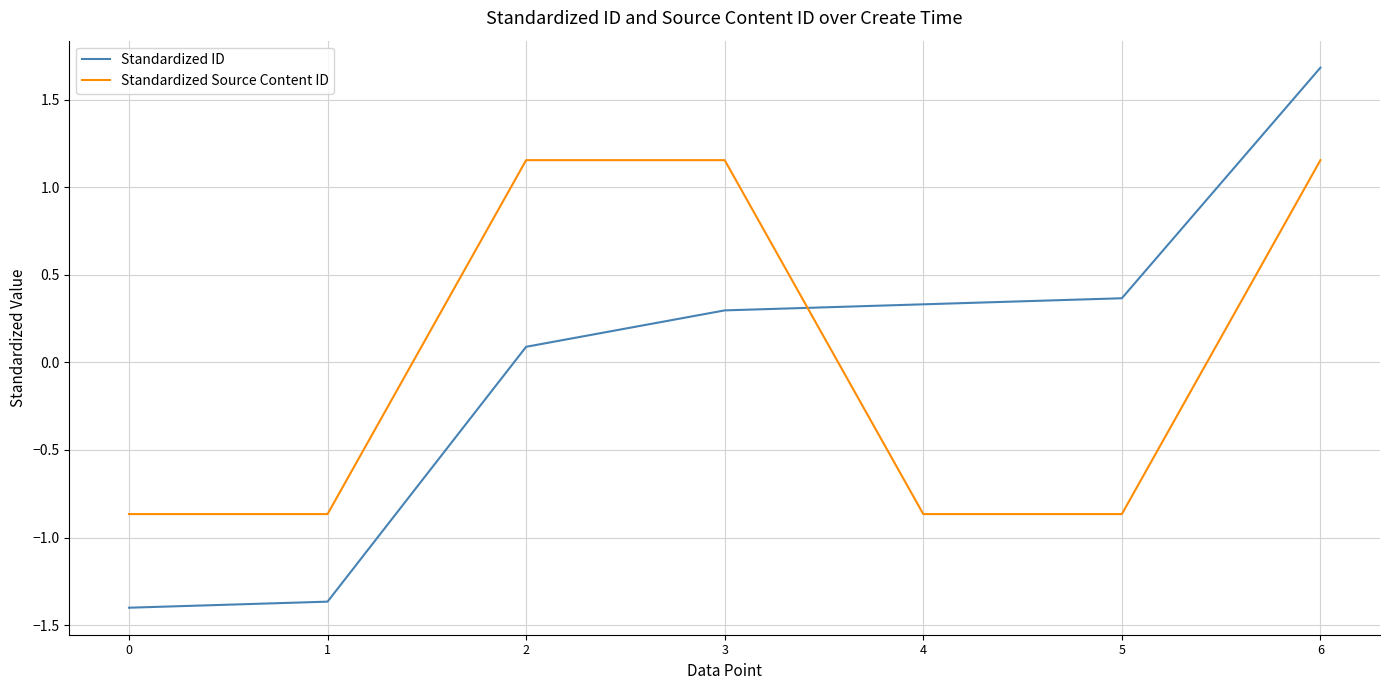

Where does the Standardized Source Content ID series first go above 0?

2